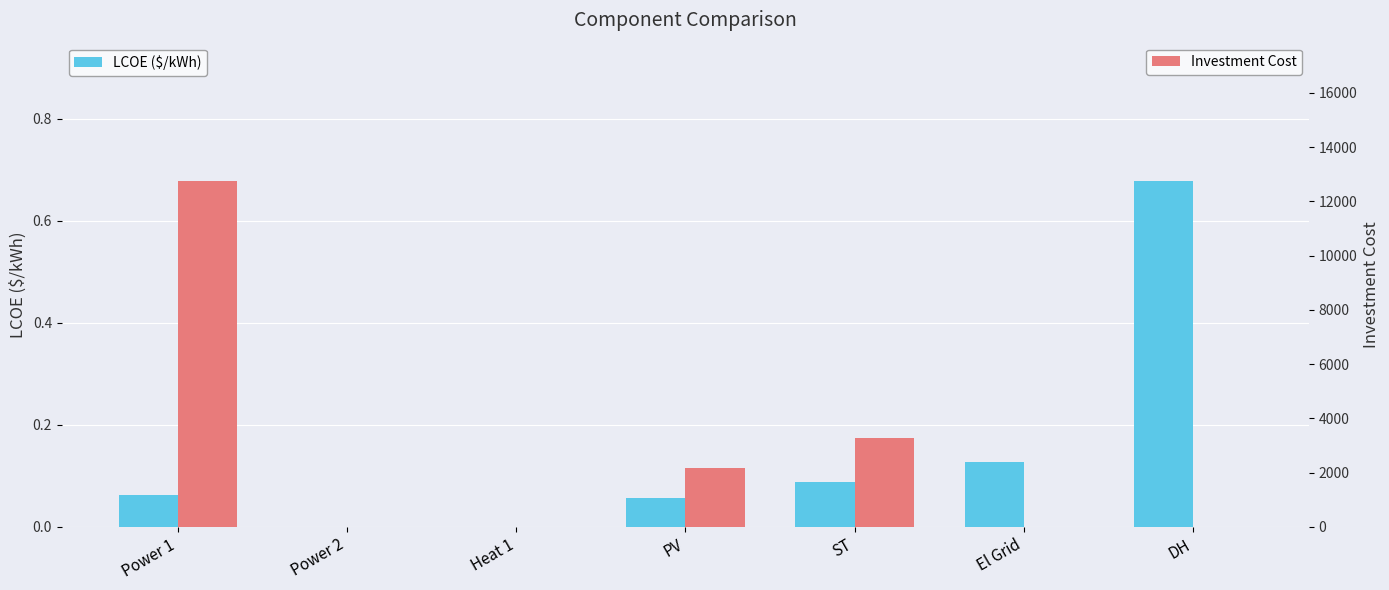

True or false: LCOE ($/kWh) has a value of 0.0 at Heat 1.

True